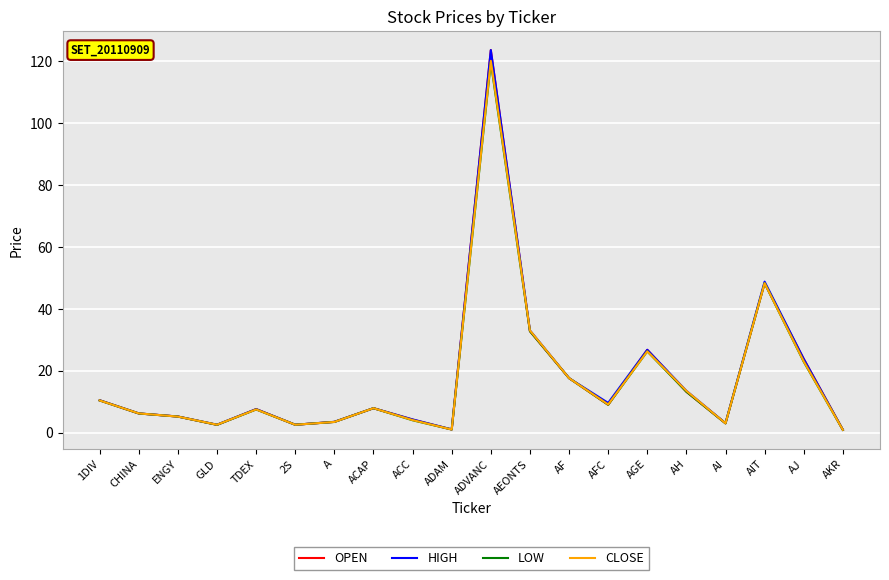

At which category is the sum across all series the highest?

ADVANC